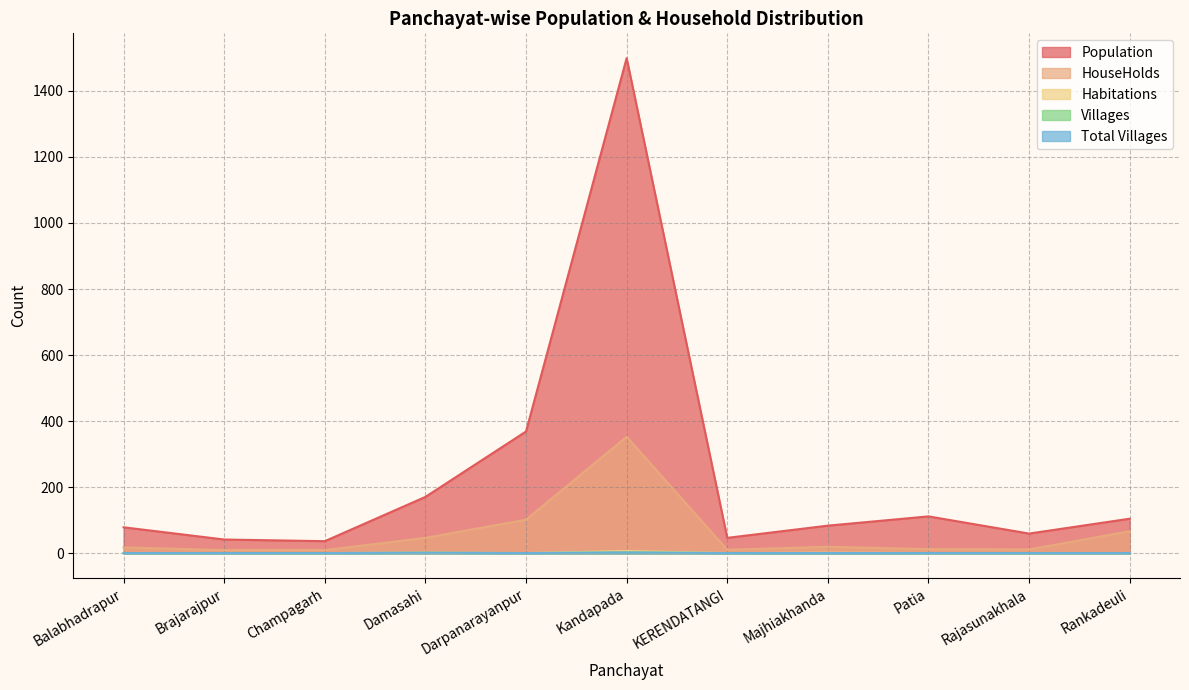

True or false: HouseHolds and Villages intersect in this chart.

False